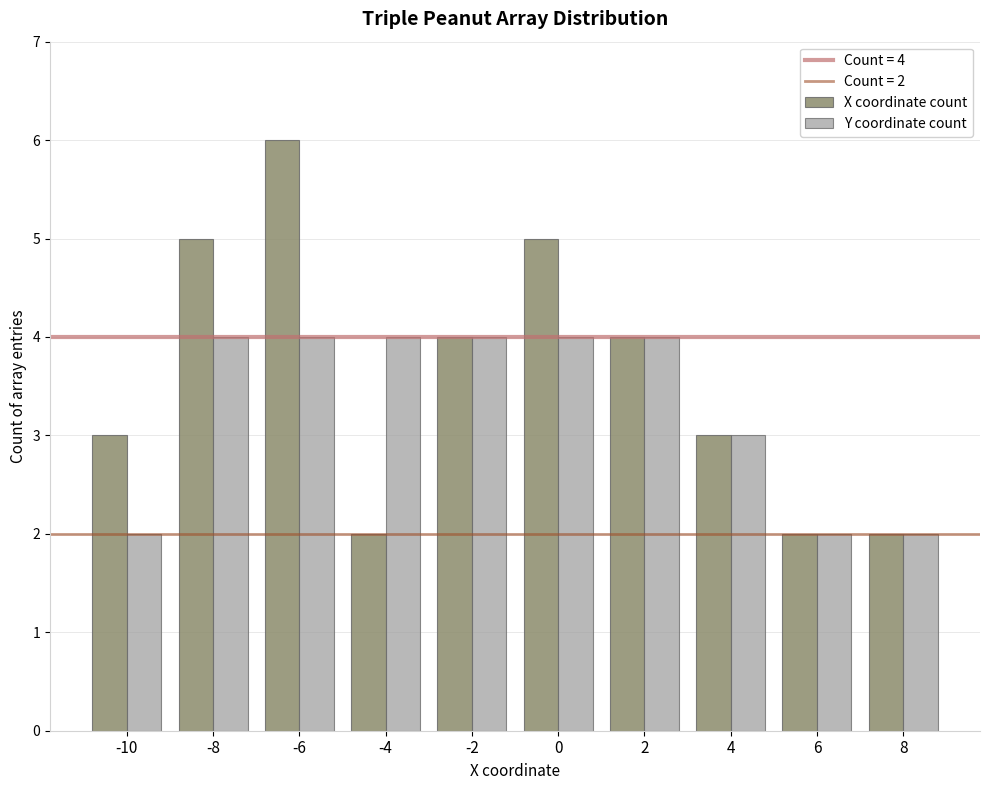

What is the approximate value of Y coordinate count at 6?

2